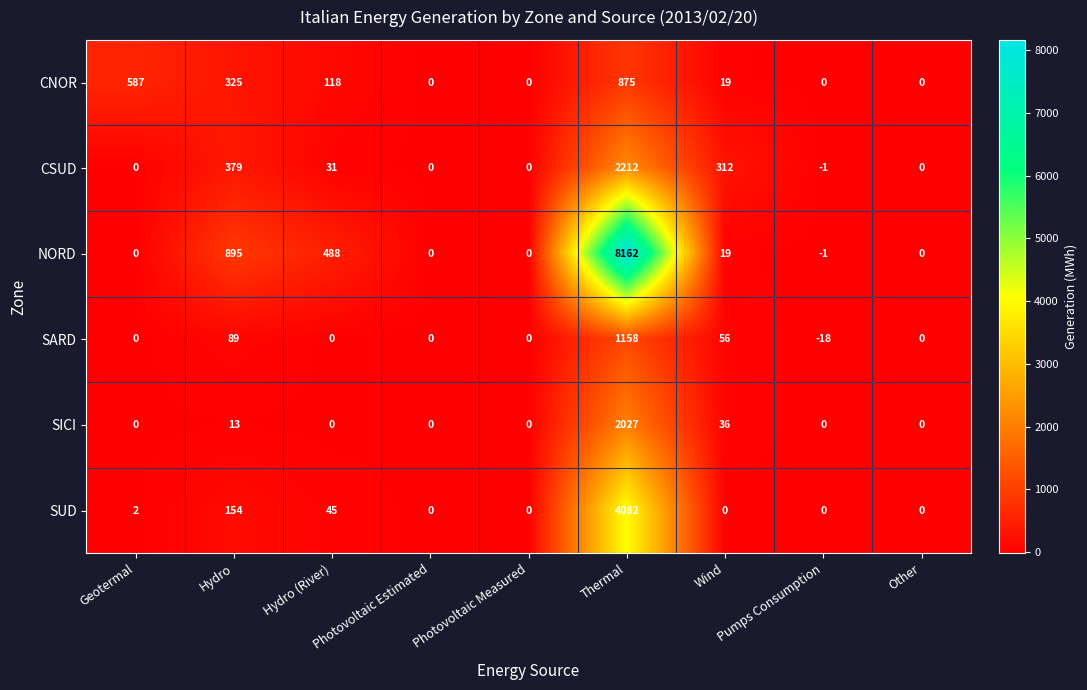

What is the total value across all series at Wind?

442